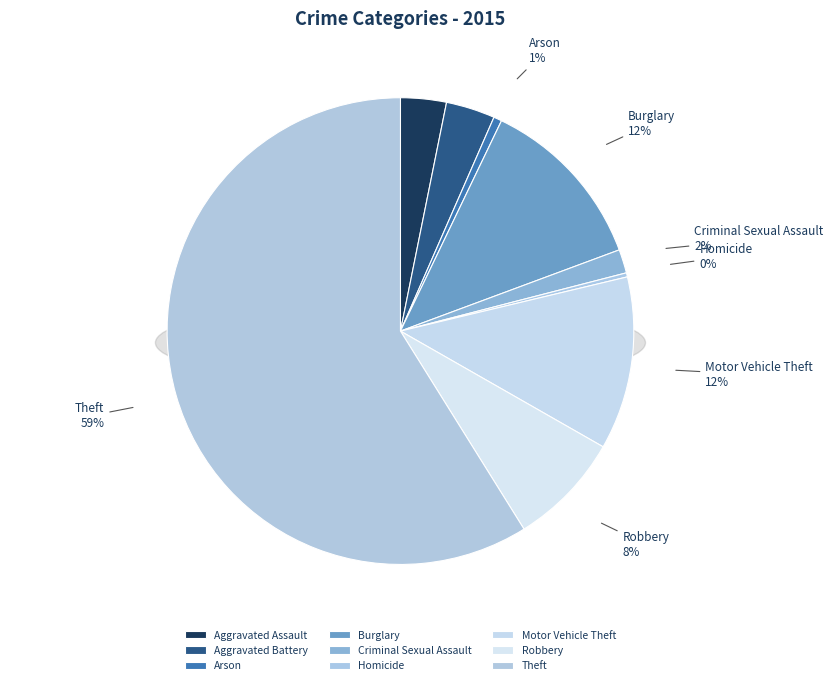

What is the largest slice in the pie chart?

Theft